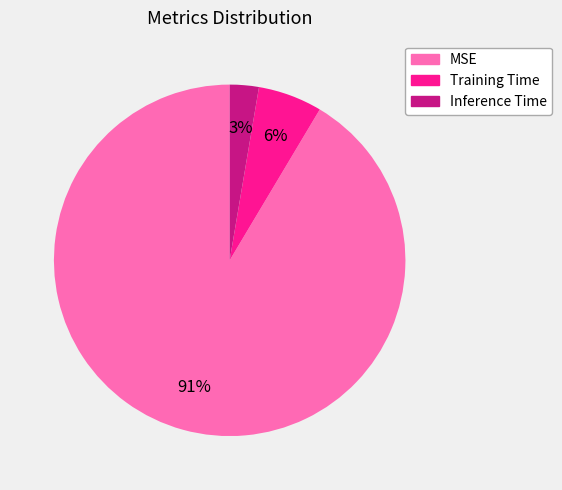

Which slice is the largest?

MSE